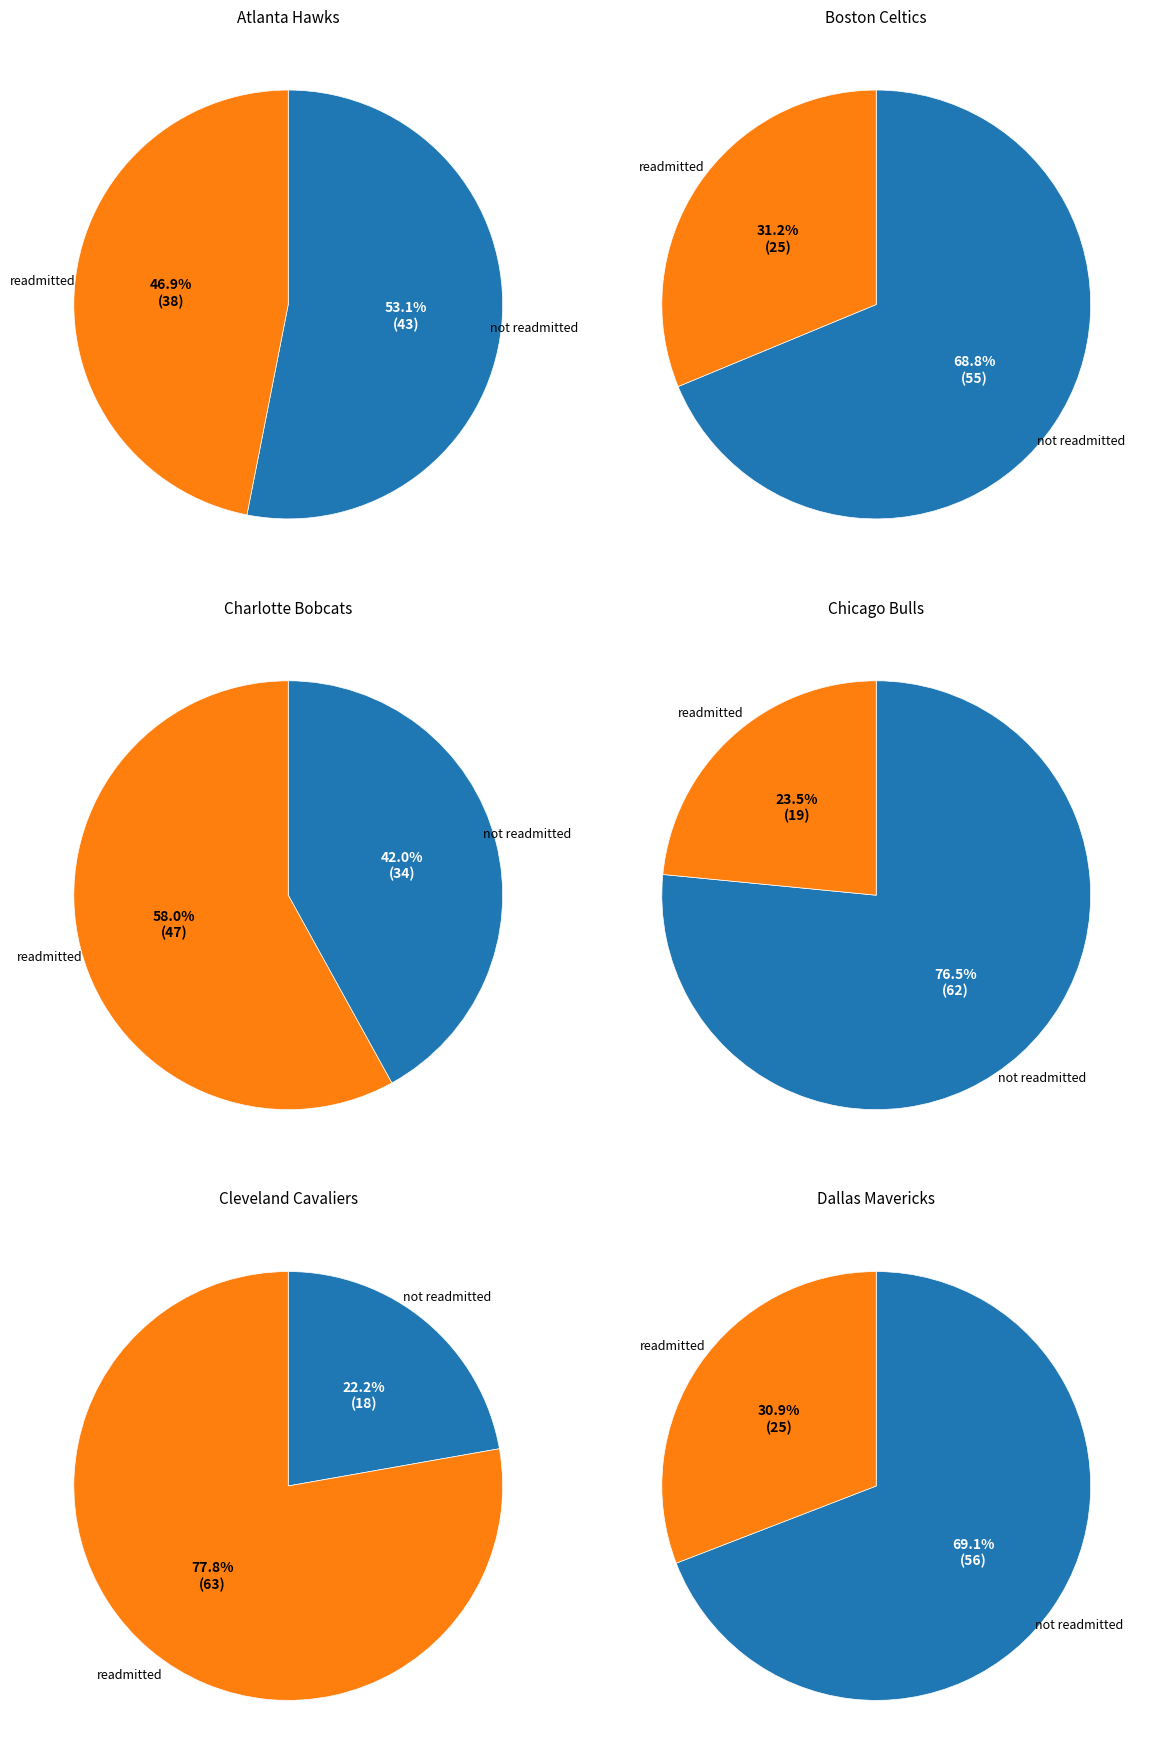

Does Charlotte Bobcats account for over 50% of the chart?

No